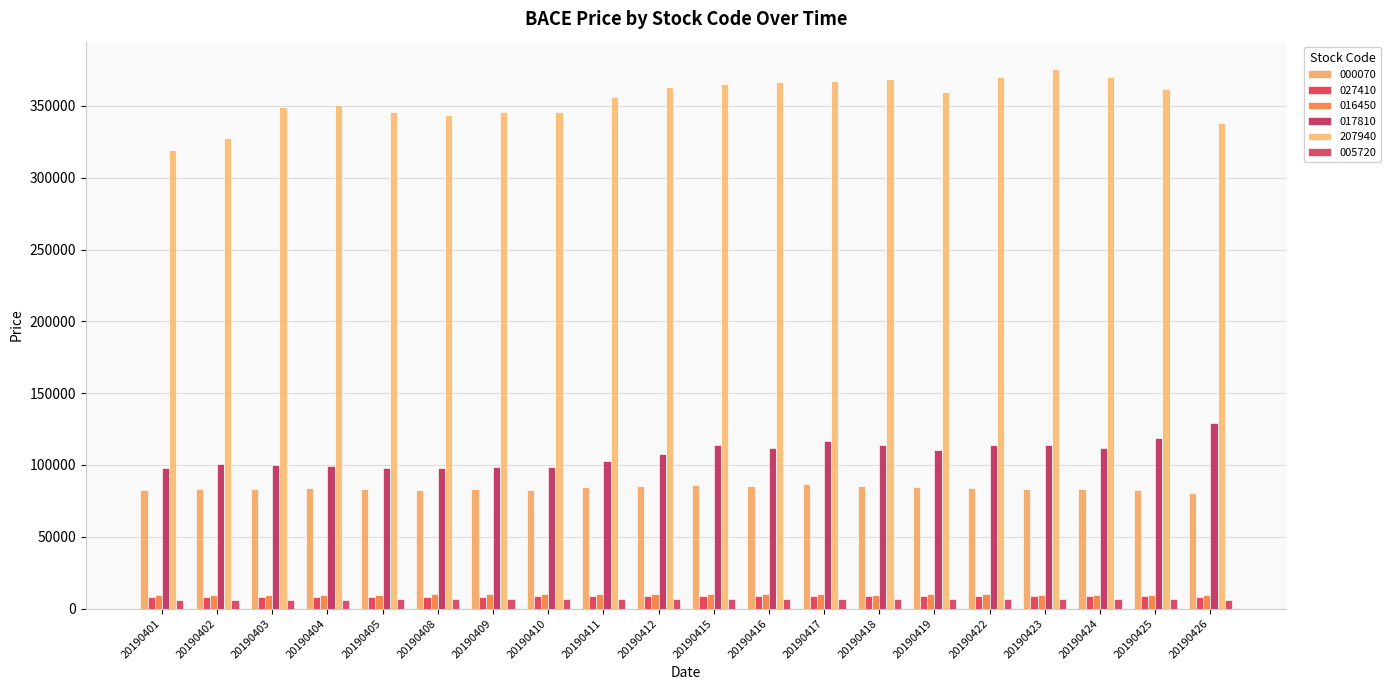

Count the number of data series in this chart.

6